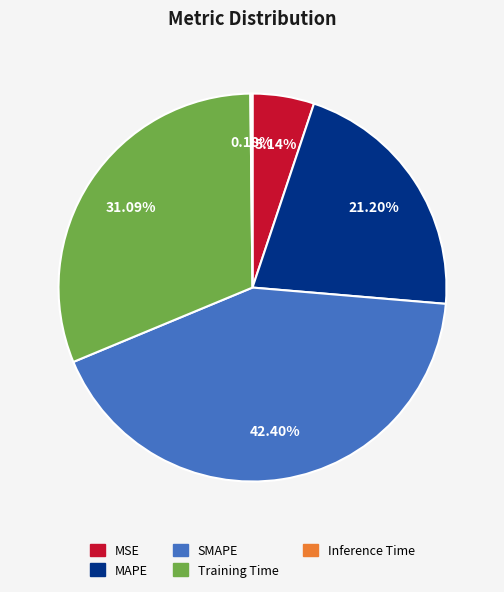

Is there a majority slice in this chart?

No